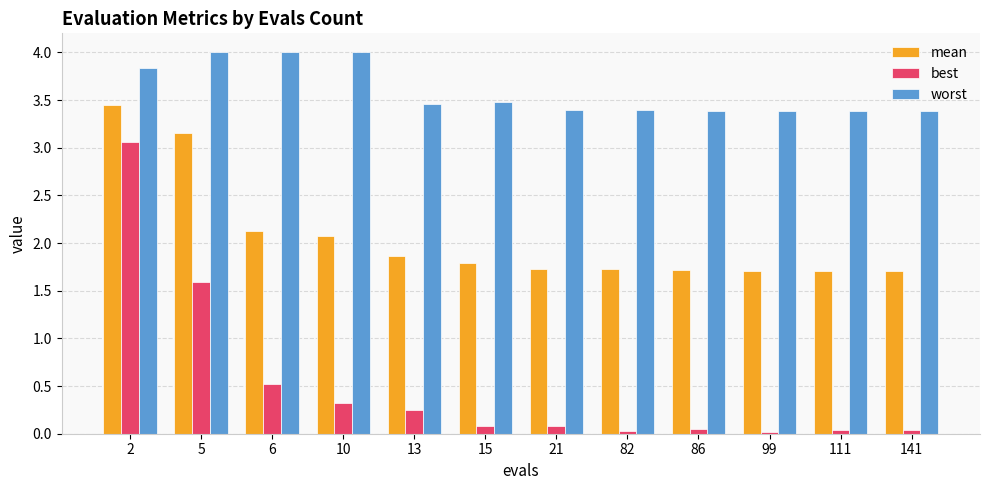

The mean series shows 1.7 at 141. True or false?

True